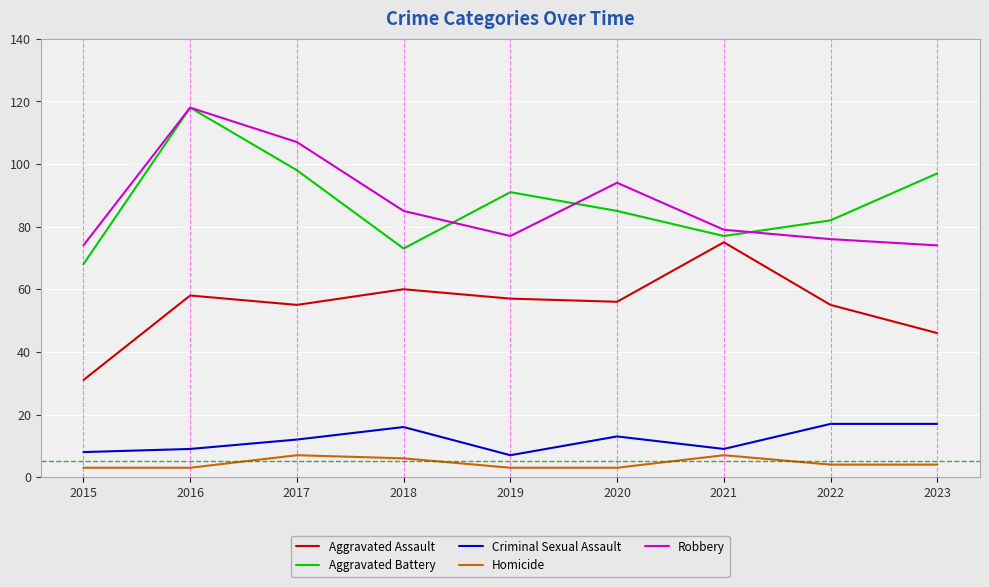

At which label does Homicide first exceed 4?

2017